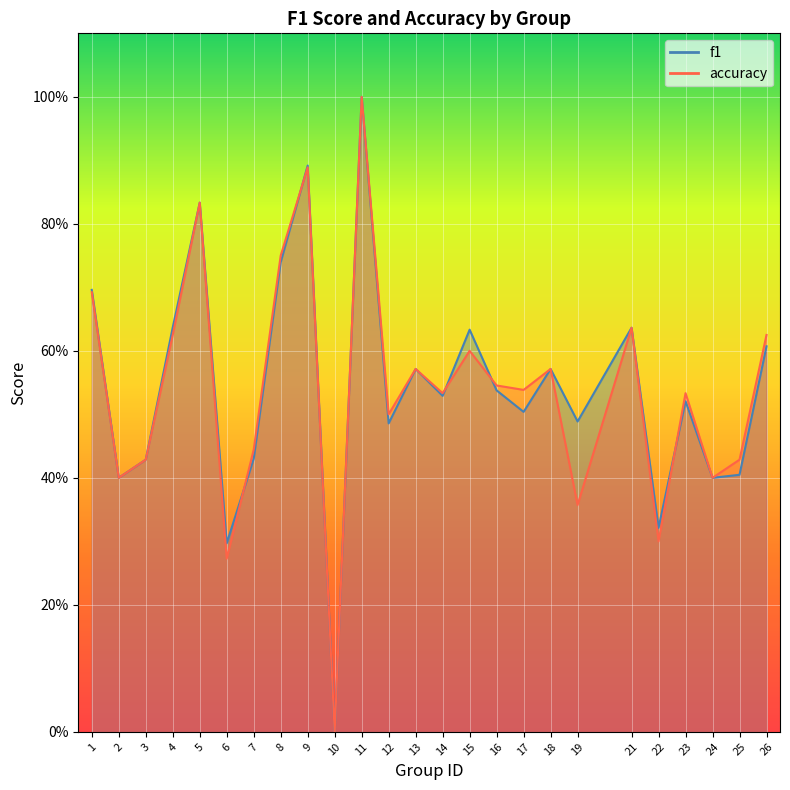

Count the number of data series in this chart.

2